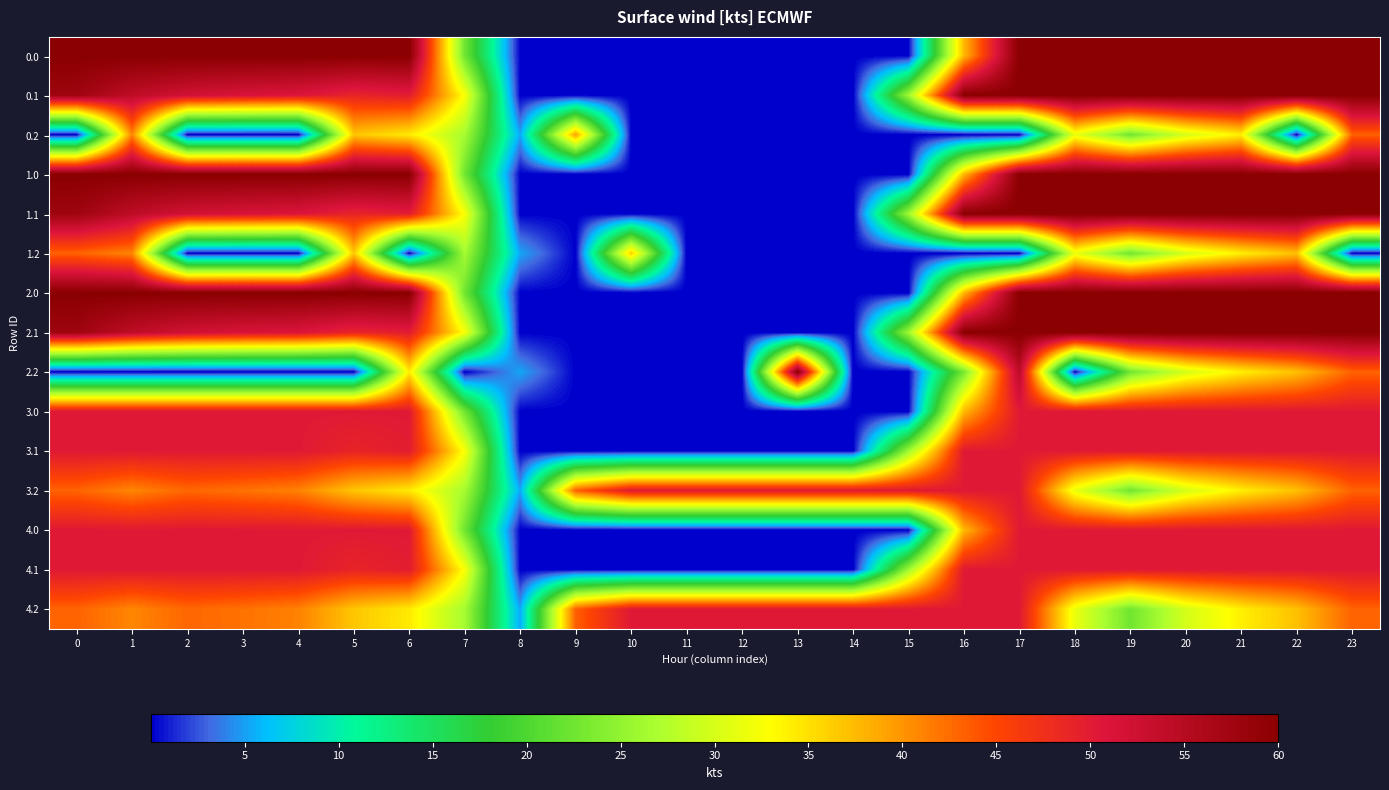

Reading left to right, what are all the values shown in this chart?

0.0: 0=400.0	1=400.0	2=400.0	3=400.0	4=400.0	5=400.0	6=400.0	7=150.1	8=0.0	9=0.0	10=0.0	11=0.0	12=0.0	13=0.0	14=0.0	15=0.0	16=250.9	17=400.0	18=400.0	19=400.0	20=400.0	21=400.0	22=400.0	23=400.0
0.1: 0=384.6	1=361.1	2=347.9	3=342.7	4=339.6	5=325.7	6=332.2	7=217.1	8=0.0	9=0.0	10=0.0	11=0.0	12=0.0	13=0.0	14=0.0	15=173.1	16=400.0	17=400.0	18=400.0	19=400.0	20=400.0	21=400.0	22=400.0	23=399.4
0.2: 0=0.0	1=272.7	2=0.0	3=0.0	4=0.0	5=245.0	6=228.8	7=176.6	8=35.3	9=260.0	10=0.0	11=0.0	12=0.0	13=0.0	14=0.0	15=0.0	16=0.0	17=0.0	18=210.0	19=151.0	20=199.2	21=226.4	22=0.0	23=287.5
1.0: 0=400.0	1=400.0	2=400.0	3=400.0	4=400.0	5=400.0	6=400.0	7=150.1	8=0.0	9=0.0	10=0.0	11=0.0	12=0.0	13=0.0	14=0.0	15=0.0	16=250.9	17=400.0	18=400.0	19=400.0	20=400.0	21=400.0	22=400.0	23=400.0
1.1: 0=384.6	1=361.1	2=347.9	3=342.7	4=339.6	5=325.7	6=332.2	7=217.1	8=0.0	9=0.0	10=0.0	11=0.0	12=0.0	13=0.0	14=0.0	15=173.1	16=400.0	17=400.0	18=400.0	19=400.0	20=400.0	21=400.0	22=400.0	23=399.4
1.2: 0=287.1	1=272.7	2=0.0	3=0.0	4=0.0	5=245.0	6=0.0	7=176.6	8=35.3	9=0.0	10=241.7	11=0.0	12=0.0	13=0.0	14=0.0	15=0.0	16=0.0	17=0.0	18=210.0	19=151.0	20=199.2	21=226.4	22=247.4	23=0.0
2.0: 0=400.0	1=400.0	2=400.0	3=400.0	4=400.0	5=400.0	6=400.0	7=150.1	8=0.0	9=0.0	10=0.0	11=0.0	12=0.0	13=0.0	14=0.0	15=0.0	16=250.9	17=400.0	18=400.0	19=400.0	20=400.0	21=400.0	22=400.0	23=400.0
2.1: 0=384.6	1=361.1	2=347.9	3=342.7	4=339.6	5=325.7	6=332.2	7=217.1	8=0.0	9=0.0	10=0.0	11=0.0	12=0.0	13=0.0	14=0.0	15=173.1	16=400.0	17=400.0	18=400.0	19=400.0	20=400.0	21=400.0	22=400.0	23=399.4
2.2: 0=0.0	1=0.0	2=0.0	3=0.0	4=0.0	5=0.0	6=228.8	7=0.0	8=35.3	9=0.0	10=0.0	11=0.0	12=0.0	13=400.0	14=0.0	15=0.0	16=154.6	17=362.4	18=0.0	19=151.0	20=199.2	21=226.4	22=247.4	23=287.5
3.0: 0=335.0	1=335.0	2=335.0	3=335.0	4=335.0	5=335.0	6=335.0	7=150.1	8=0.0	9=0.0	10=0.0	11=0.0	12=0.0	13=0.0	14=0.0	15=0.0	16=250.9	17=335.0	18=335.0	19=335.0	20=335.0	21=335.0	22=335.0	23=335.0
3.1: 0=335.0	1=335.0	2=335.0	3=335.0	4=335.0	5=325.7	6=332.2	7=217.1	8=0.0	9=0.0	10=0.0	11=0.0	12=0.0	13=0.0	14=0.0	15=173.1	16=335.0	17=335.0	18=335.0	19=335.0	20=335.0	21=335.0	22=335.0	23=335.0
3.2: 0=287.1	1=272.7	2=285.5	3=281.0	4=274.4	5=245.0	6=228.8	7=176.6	8=35.3	9=288.5	10=335.0	11=335.0	12=335.0	13=335.0	14=335.0	15=335.0	16=335.0	17=335.0	18=210.0	19=151.0	20=199.2	21=226.4	22=247.4	23=287.5
4.0: 0=335.0	1=335.0	2=335.0	3=335.0	4=335.0	5=335.0	6=335.0	7=150.1	8=0.0	9=0.0	10=0.0	11=0.0	12=0.0	13=0.0	14=0.0	15=0.0	16=250.9	17=335.0	18=335.0	19=335.0	20=335.0	21=335.0	22=335.0	23=335.0
4.1: 0=335.0	1=335.0	2=335.0	3=335.0	4=335.0	5=325.7	6=332.2	7=217.1	8=0.0	9=0.0	10=0.0	11=0.0	12=0.0	13=0.0	14=0.0	15=173.1	16=335.0	17=335.0	18=335.0	19=335.0	20=335.0	21=335.0	22=335.0	23=335.0
4.2: 0=287.1	1=272.7	2=285.5	3=281.0	4=274.4	5=245.0	6=228.8	7=176.6	8=35.3	9=288.5	10=335.0	11=335.0	12=335.0	13=335.0	14=335.0	15=335.0	16=335.0	17=335.0	18=210.0	19=151.0	20=199.2	21=226.4	22=247.4	23=287.5